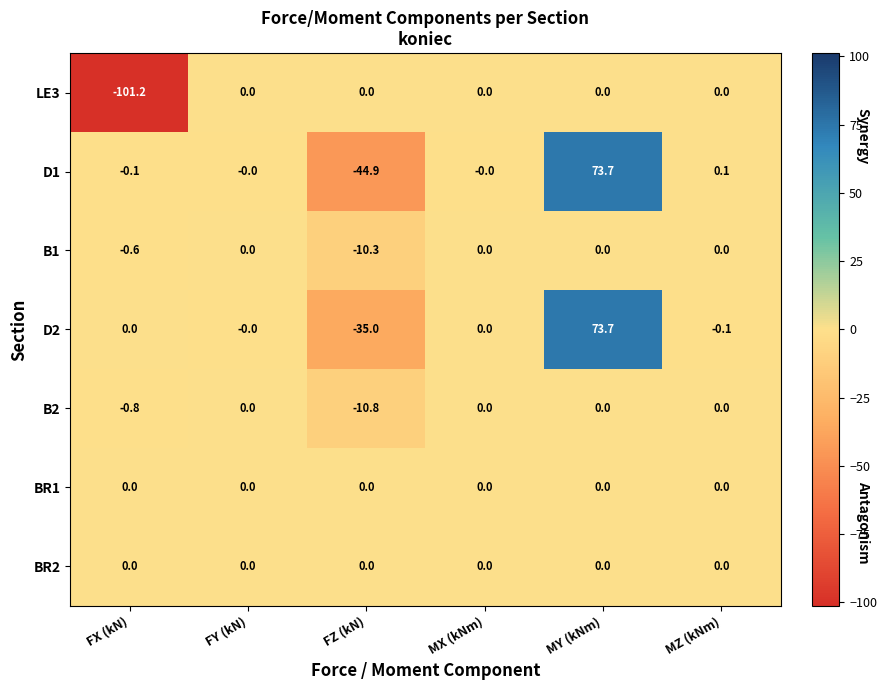

True or false: B1 has a value of 0.0 at MY (kNm).

True